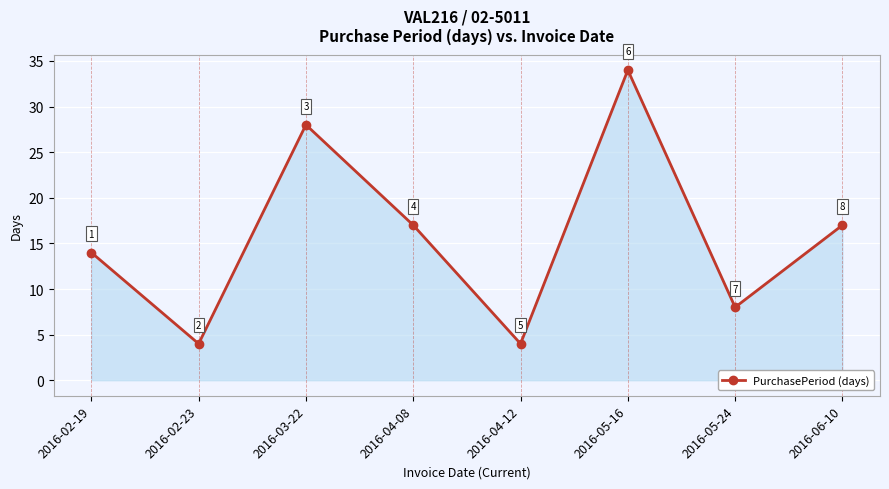

Does the chart have visible grid lines?

Yes